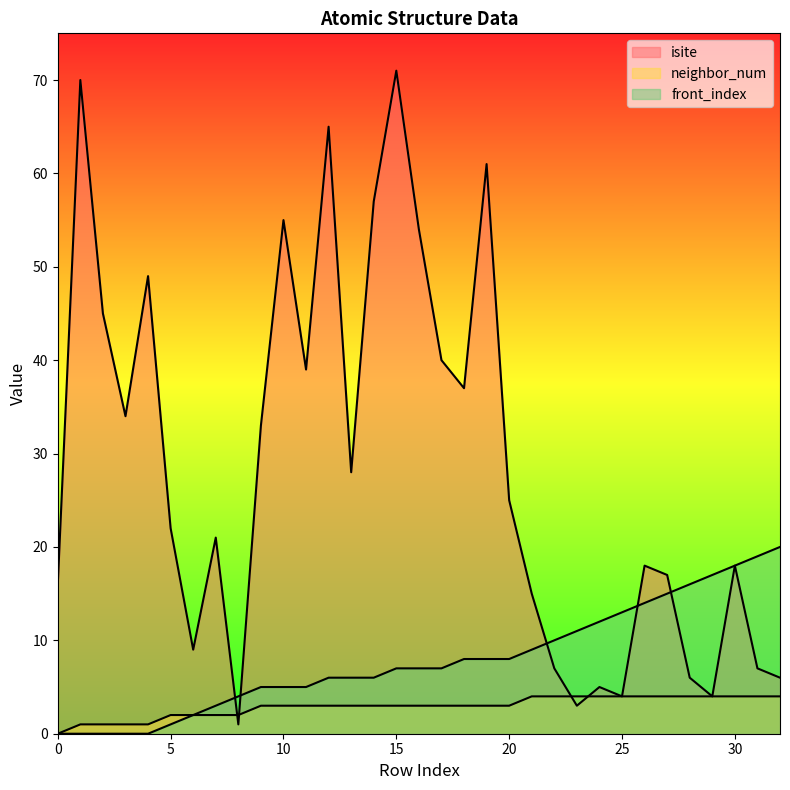

What is the difference between the neighbor_num values at 2 and 31?

3